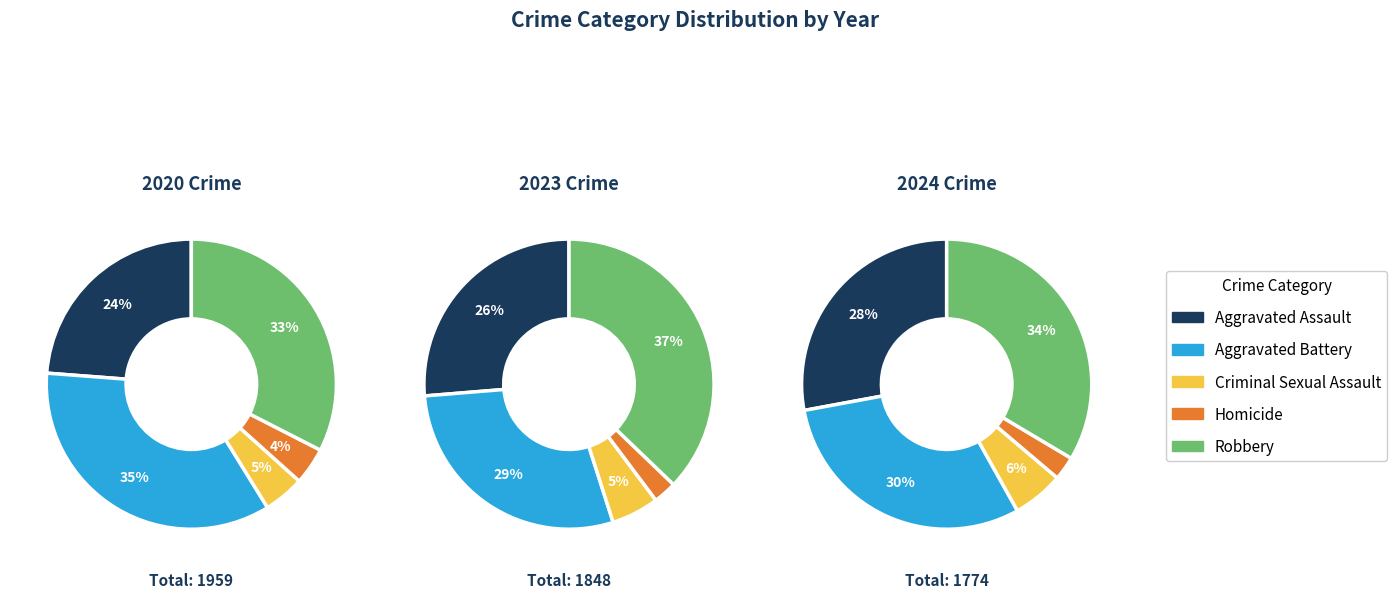

Does Aggravated Battery account for over 50% of the chart?

No